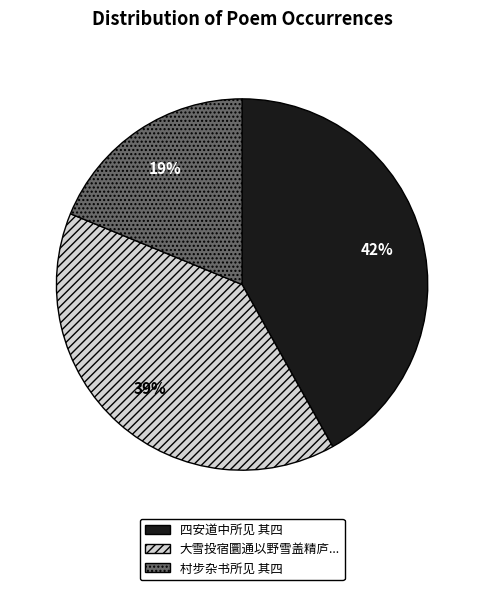

Is there any slice that represents more than half of the pie?

No